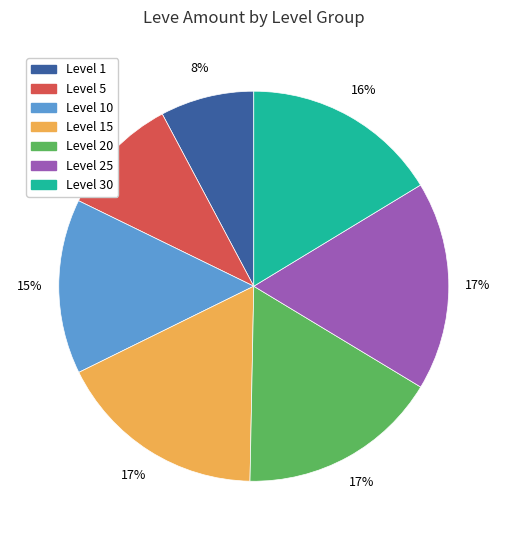

How many segments does this pie chart have?

7